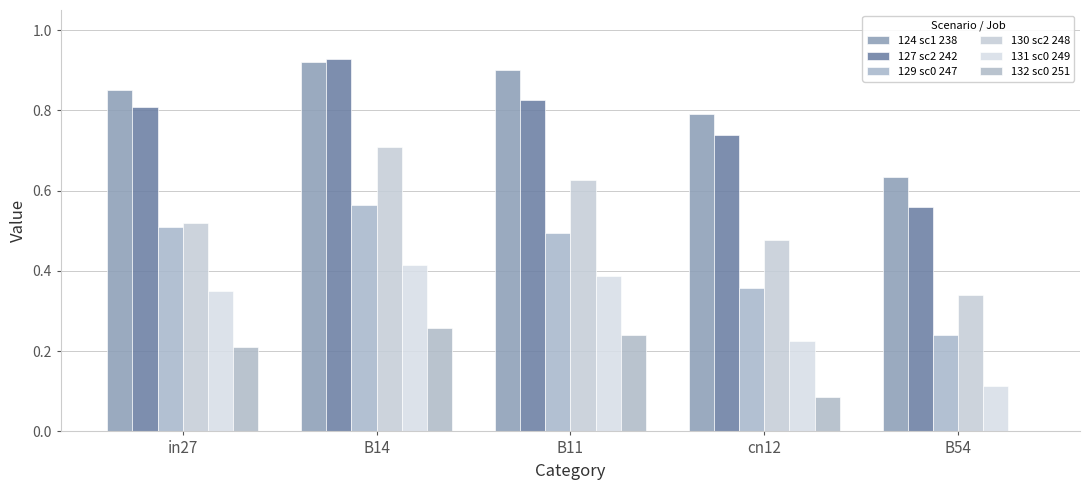

Which has a higher value, B11 or B14?

B14